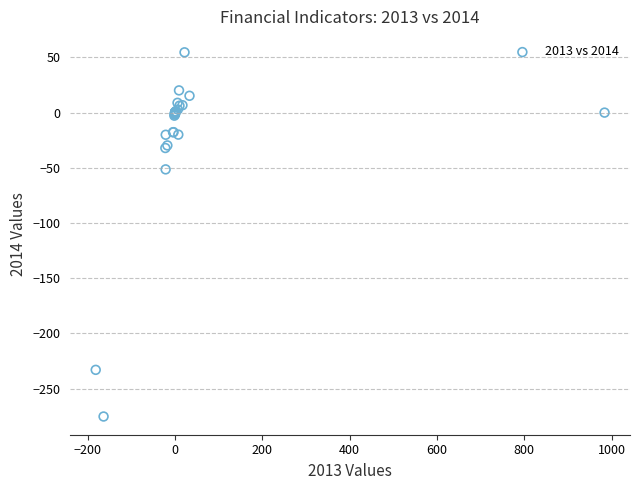

What Y value in the scatter plot is closest to -110?

-51.4